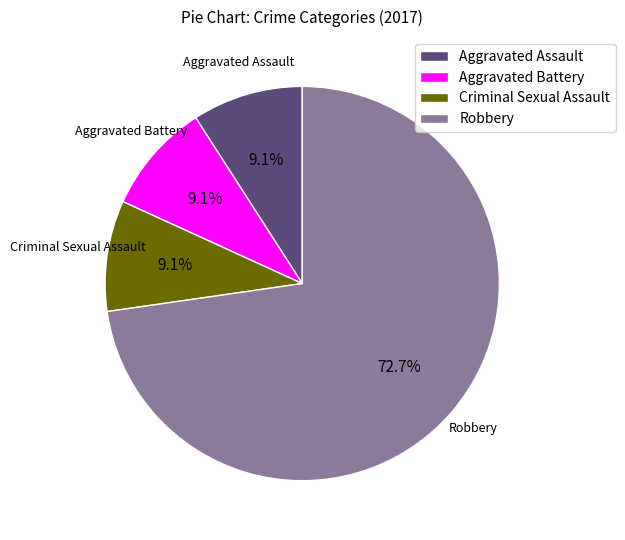

What percentage is the Aggravated Assault slice, to the nearest percent?

9%